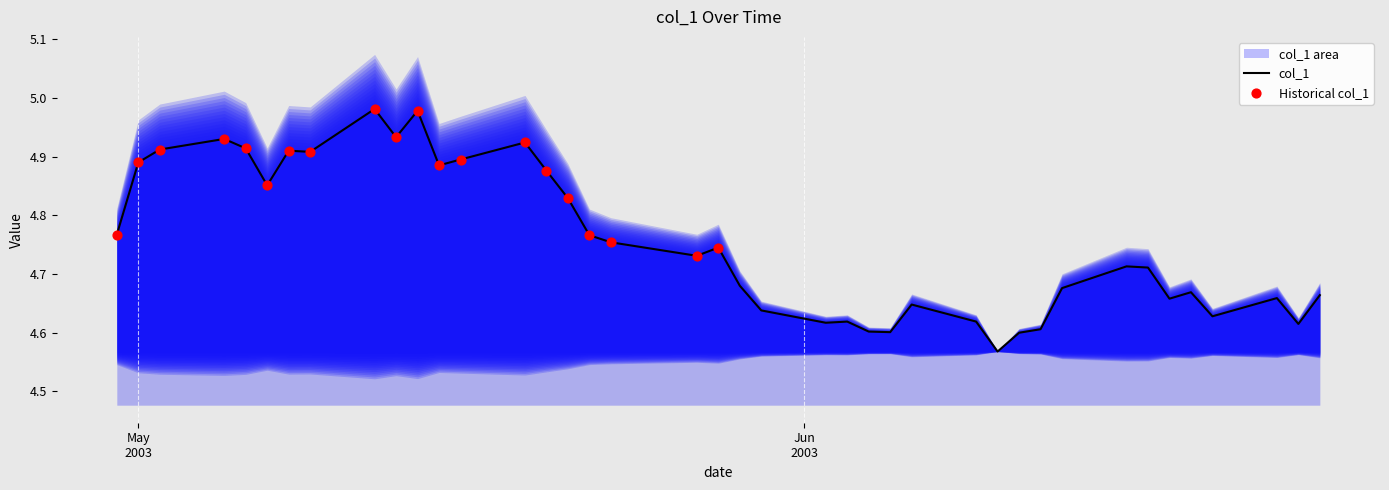

What is the ratio of the value at 2003-06-18 to the value at 2003-05-28?

1.0